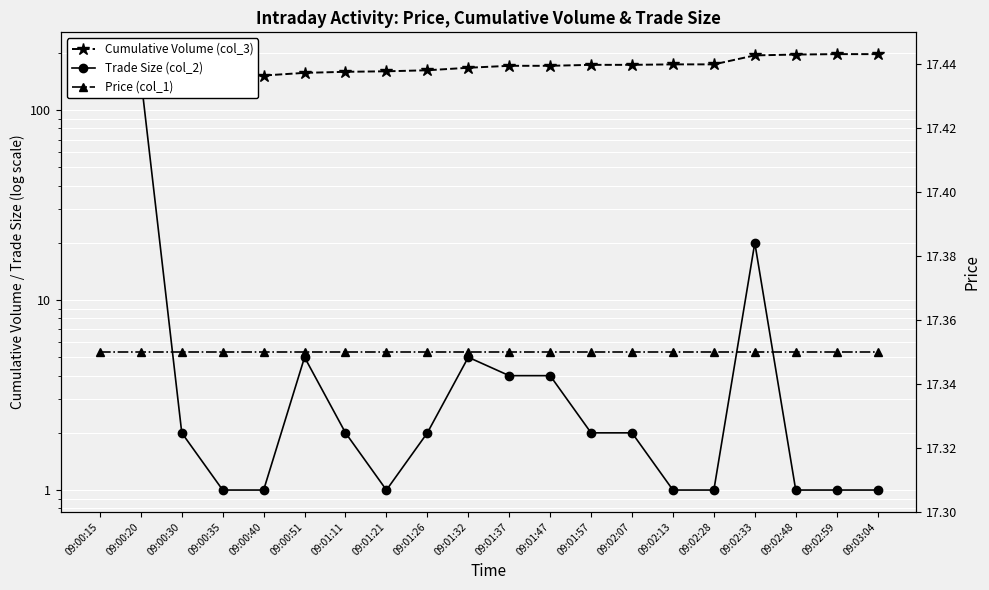

What is the maximum value for Cumulative Volume (col_3)?

197.0